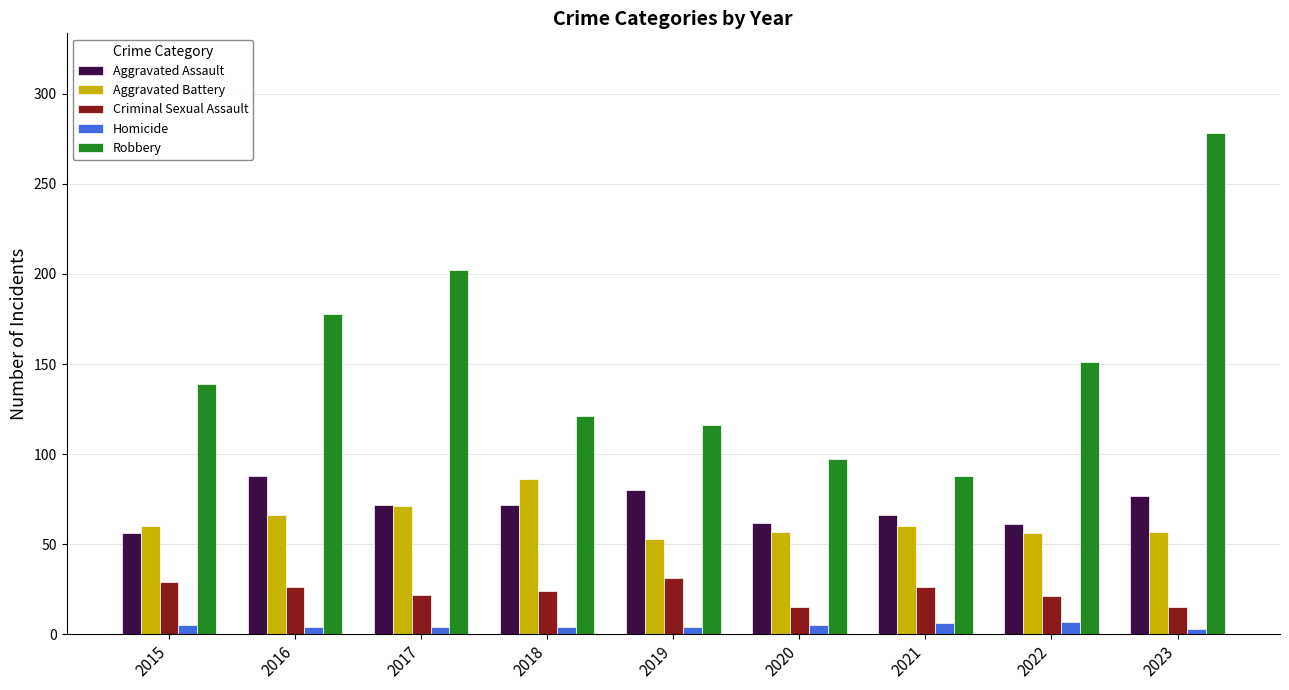

At which category does the chart reach its peak across all series?

2023